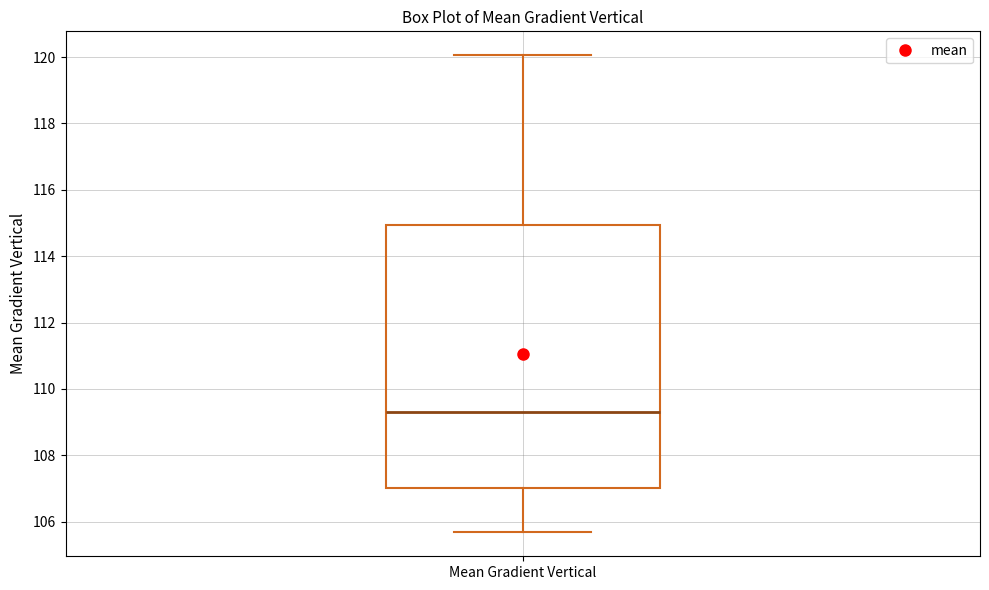

Where is the upper edge of the box for Mean Gradient Vertical on the y-axis? The values are not printed on the chart, so give them approximately, as read against the axis.

115.0